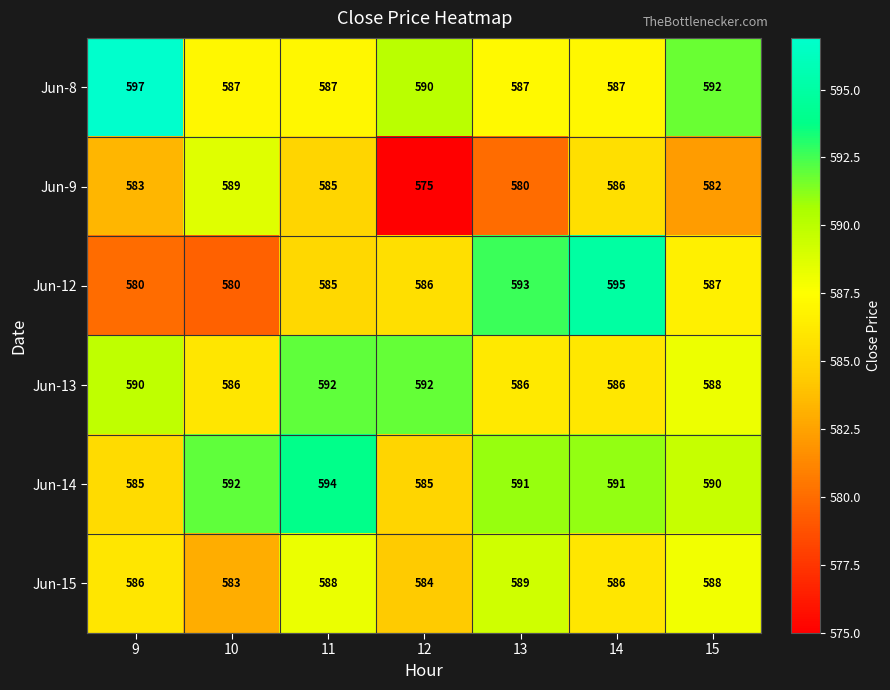

At 13, list the series in order from smallest to largest.

Jun-9, Jun-13, Jun-8, Jun-15, Jun-14, Jun-12